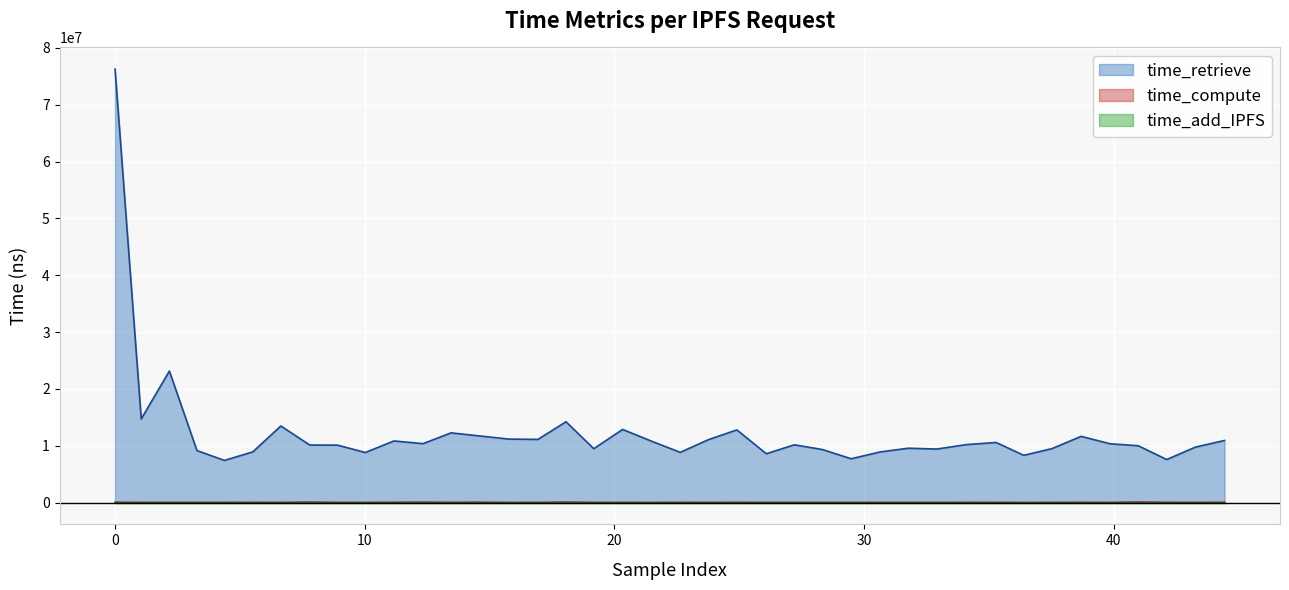

Which series has the widest spread of values?

time_retrieve